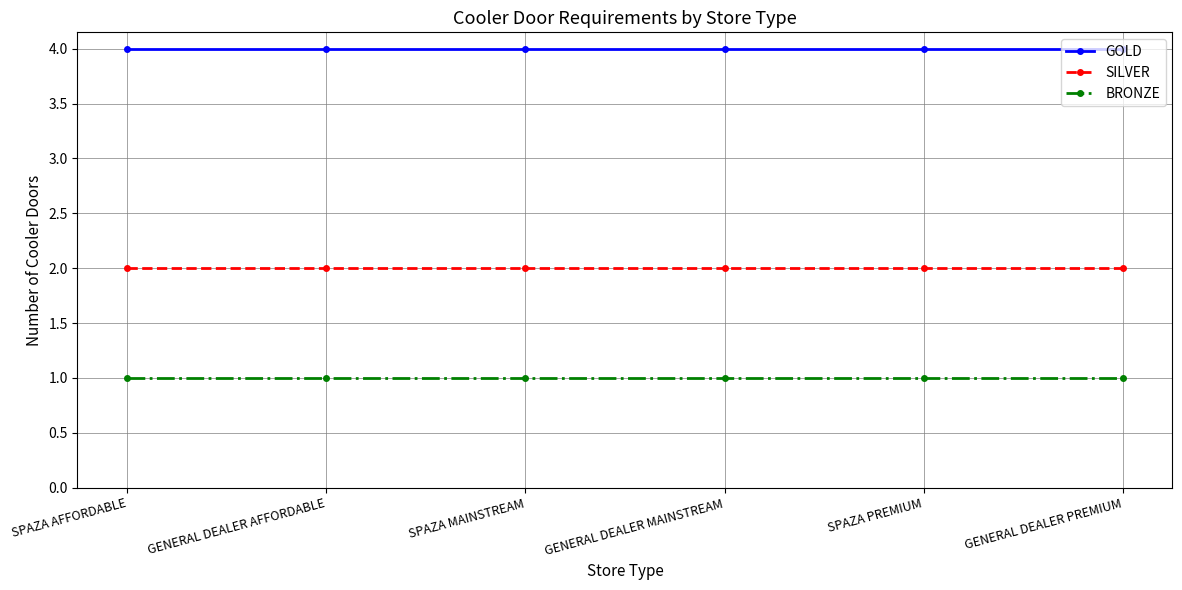

What is the spread (max minus min) of values at SPAZA PREMIUM?

3